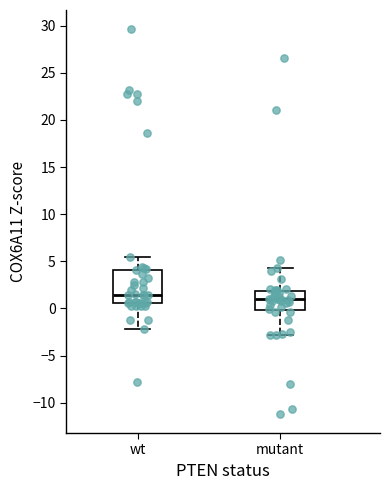

Where does the median line of the box for mutant sit on the y-axis? The values are not printed on the chart, so give them approximately, as read against the axis.

1.0